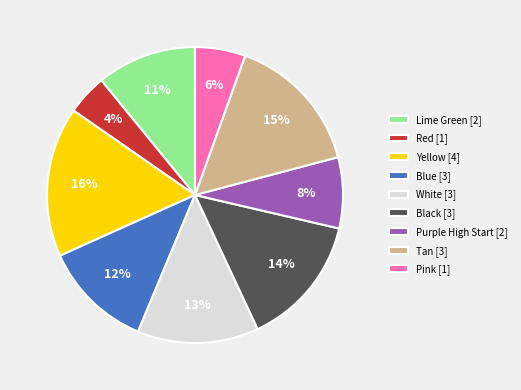

How many slices are in this pie chart?

9